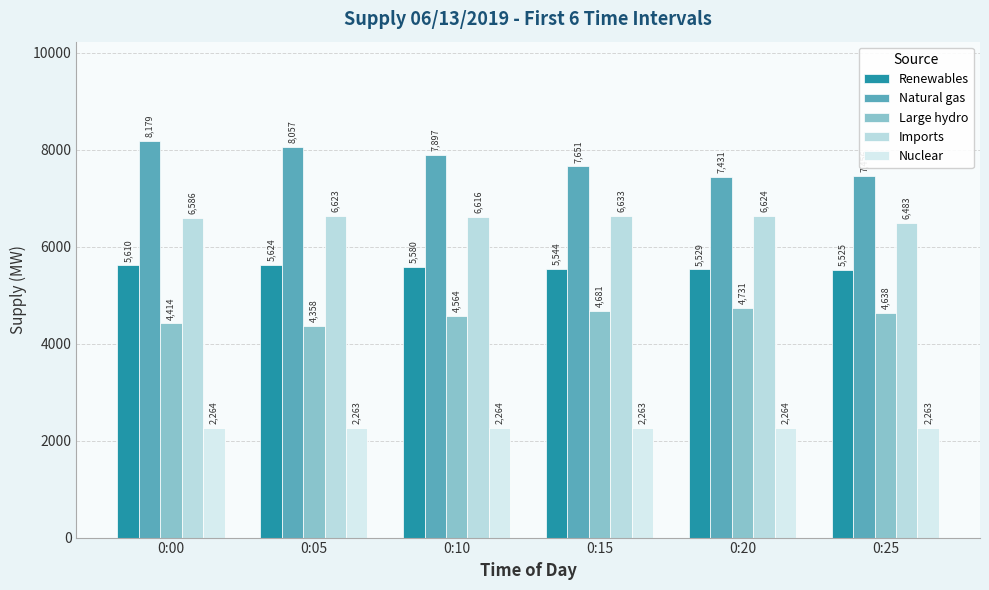

What is the lowest value of the Large hydro series?

4358